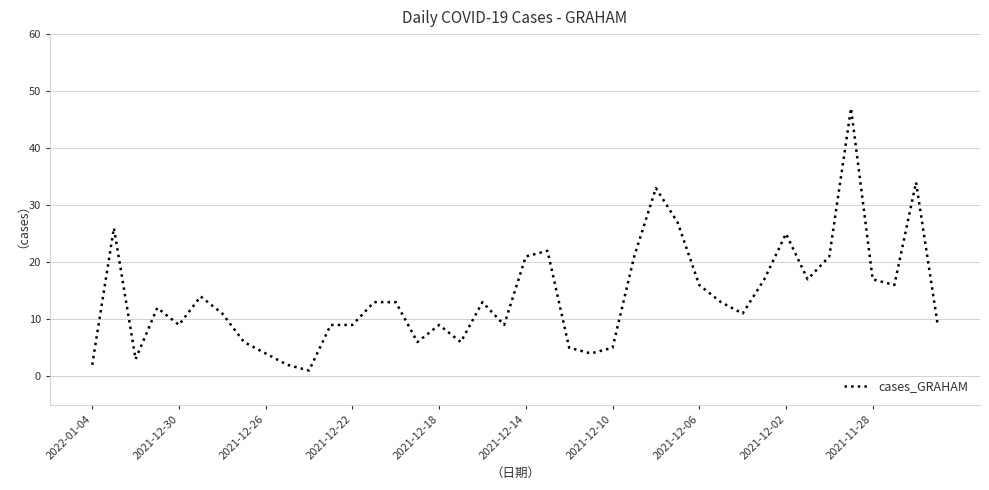

What is the difference between the maximum and minimum values?

46